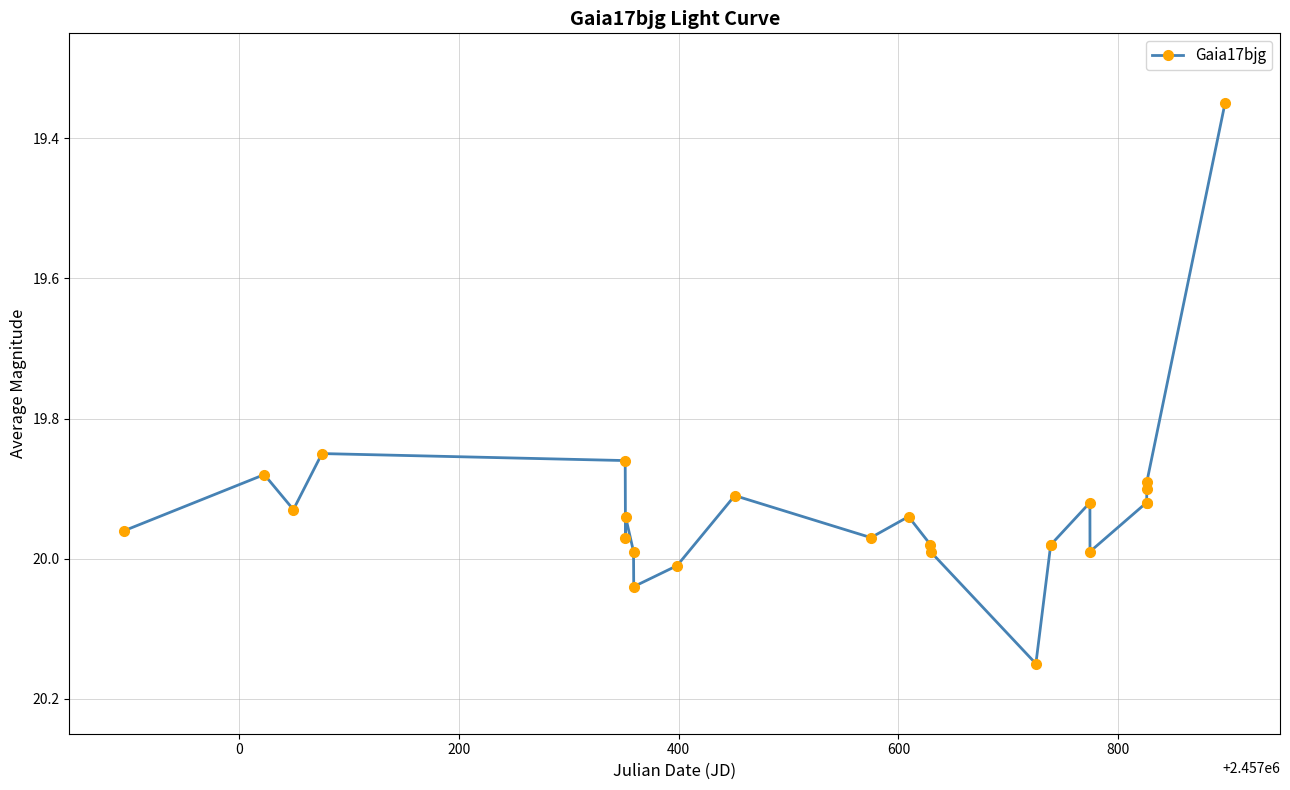

What is the difference between the maximum and minimum values?

0.8